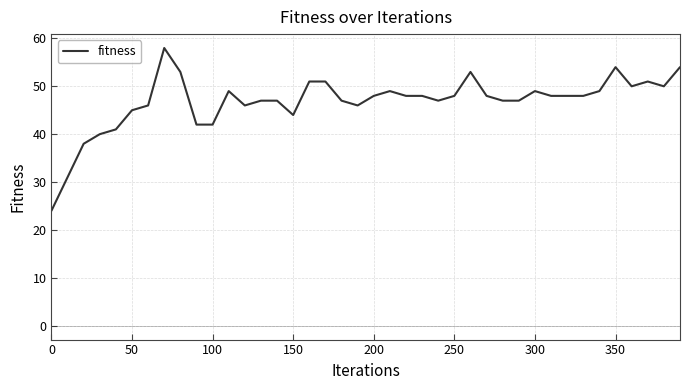

What is the difference between the maximum and minimum values?

34